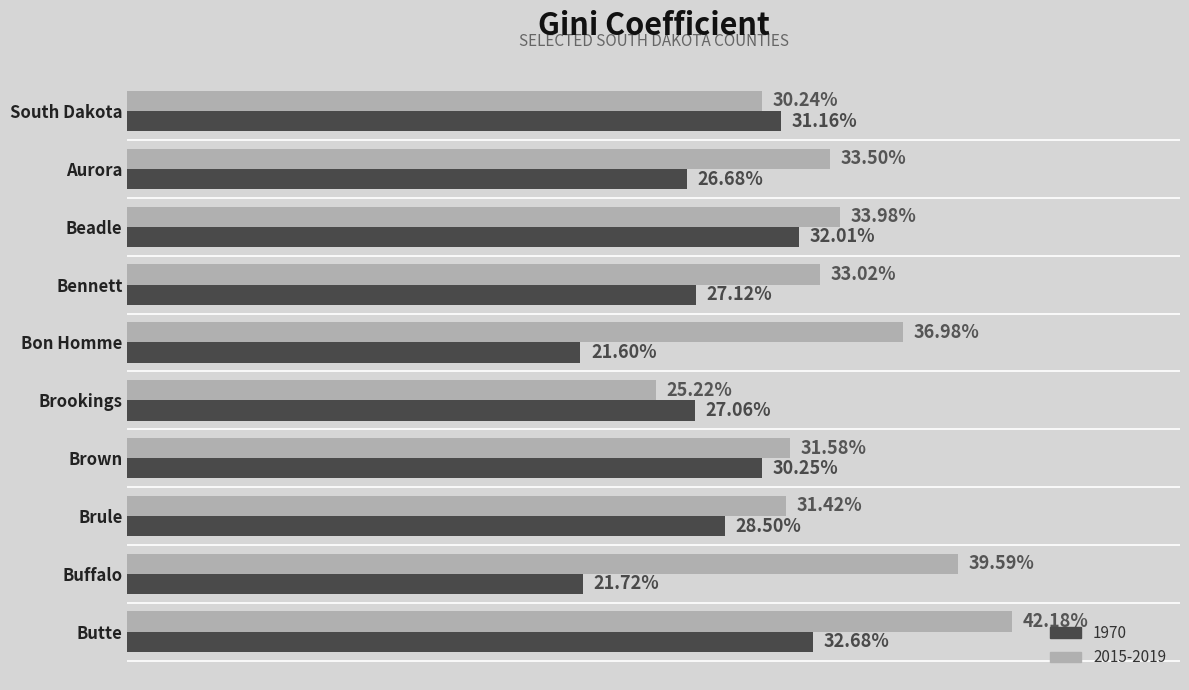

What is the difference between the maximum and minimum values in the 1970 series?

0.1